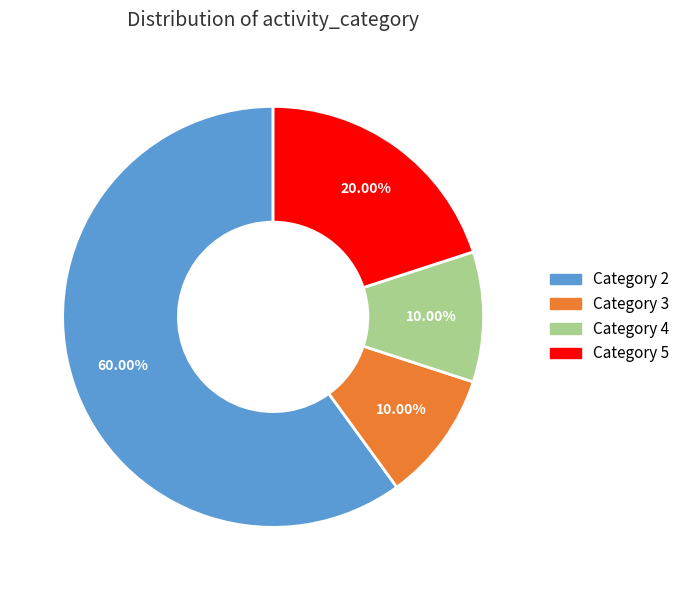

What is the ratio of the value at Category 2 to the value at Category 5?

3.0